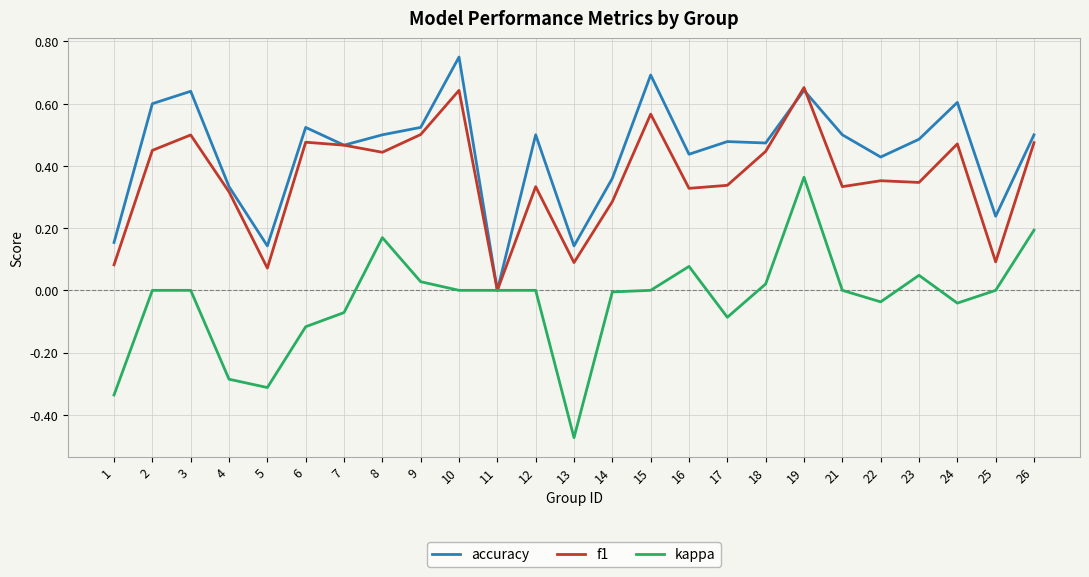

At which label is accuracy closest to 0?

11